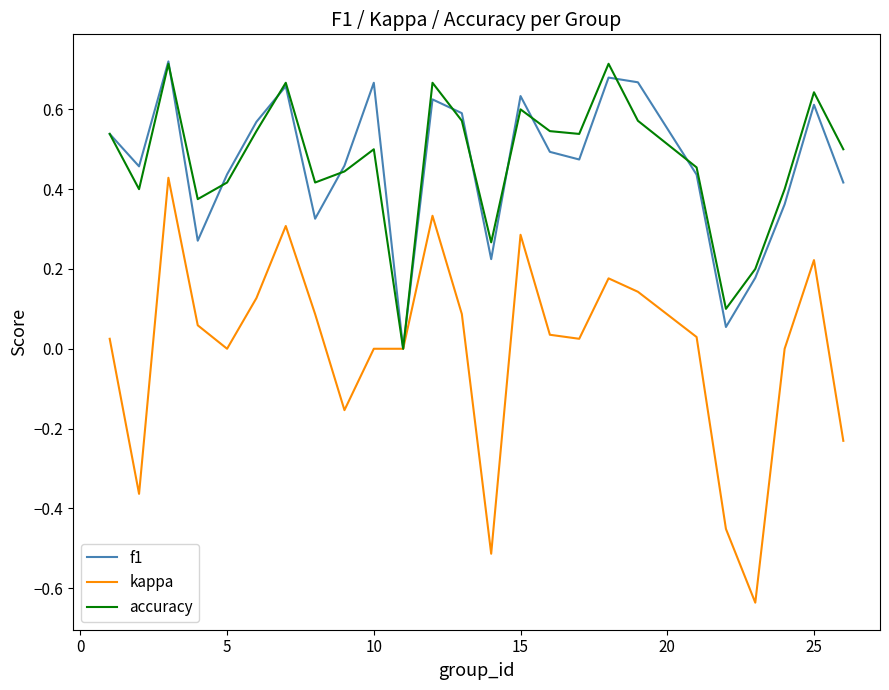

List the series in order of their peak value, lowest first.

kappa, accuracy, f1